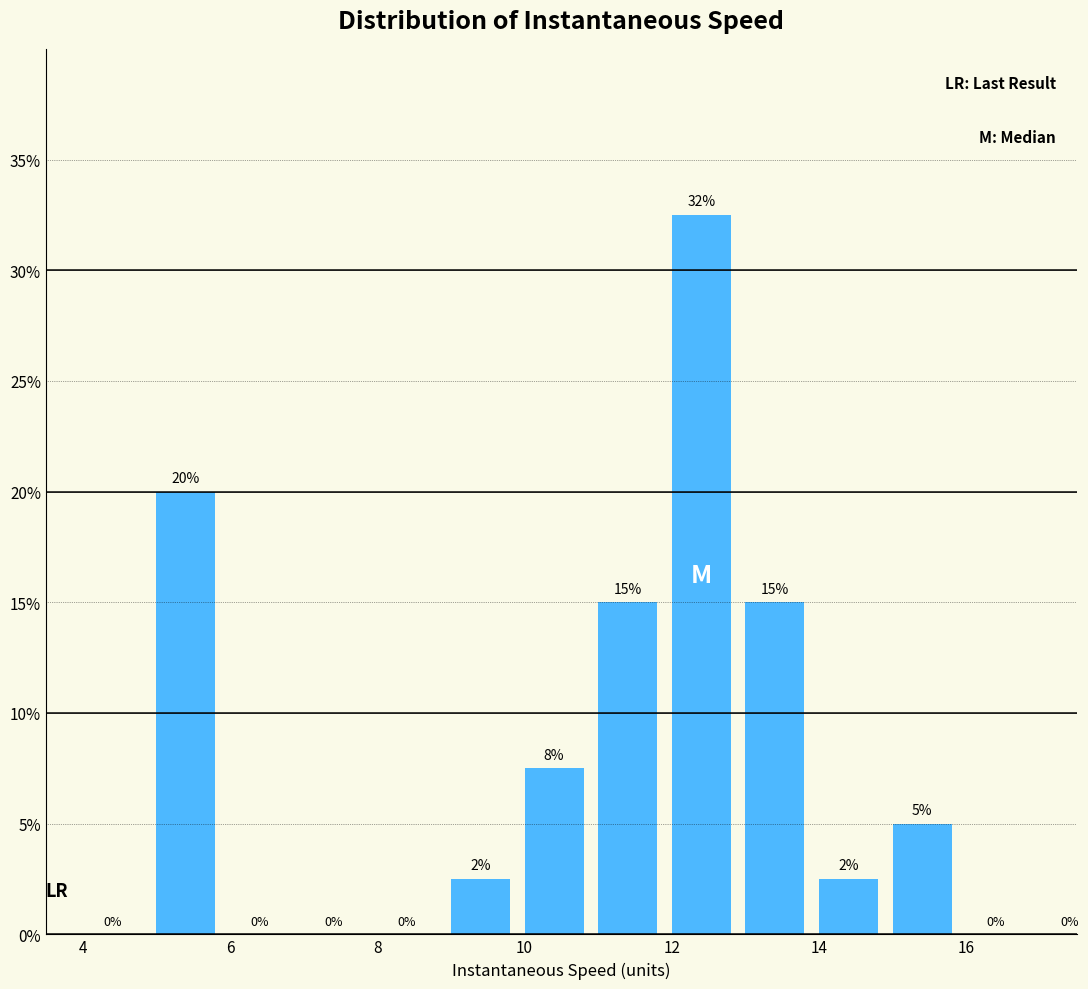

Over which range of the x-axis is the bar tallest?

12 to 13